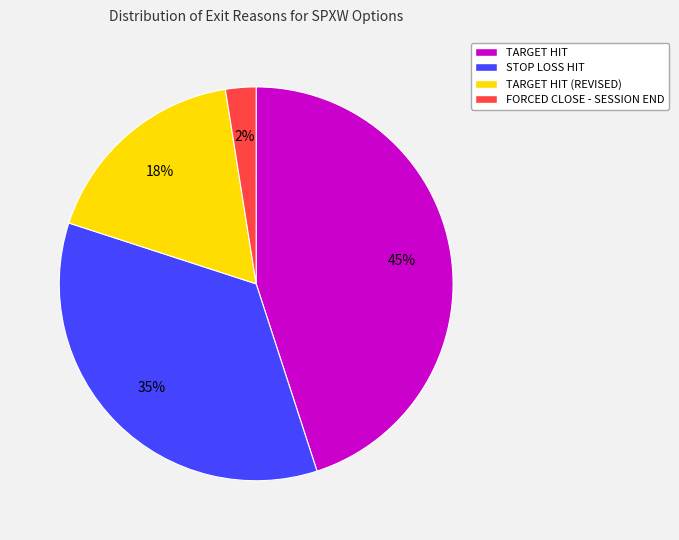

Between STOP LOSS HIT and TARGET HIT (REVISED), which is larger?

STOP LOSS HIT